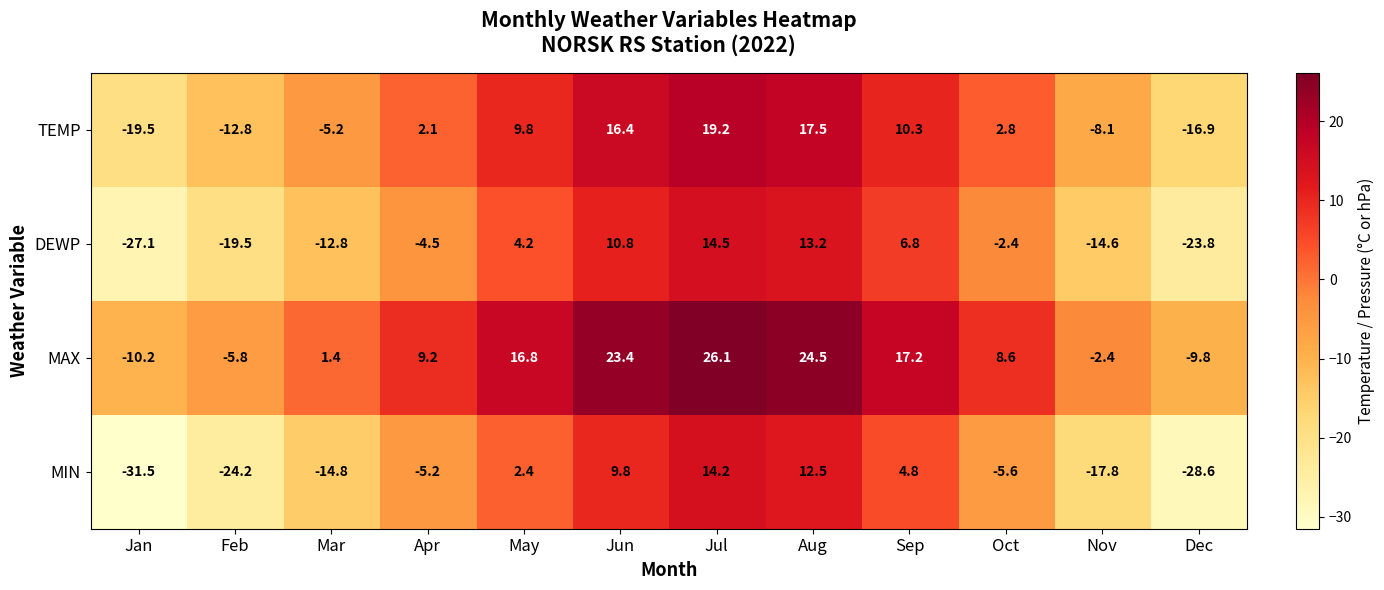

What is the spread (max minus min) of values at Jun?

13.6